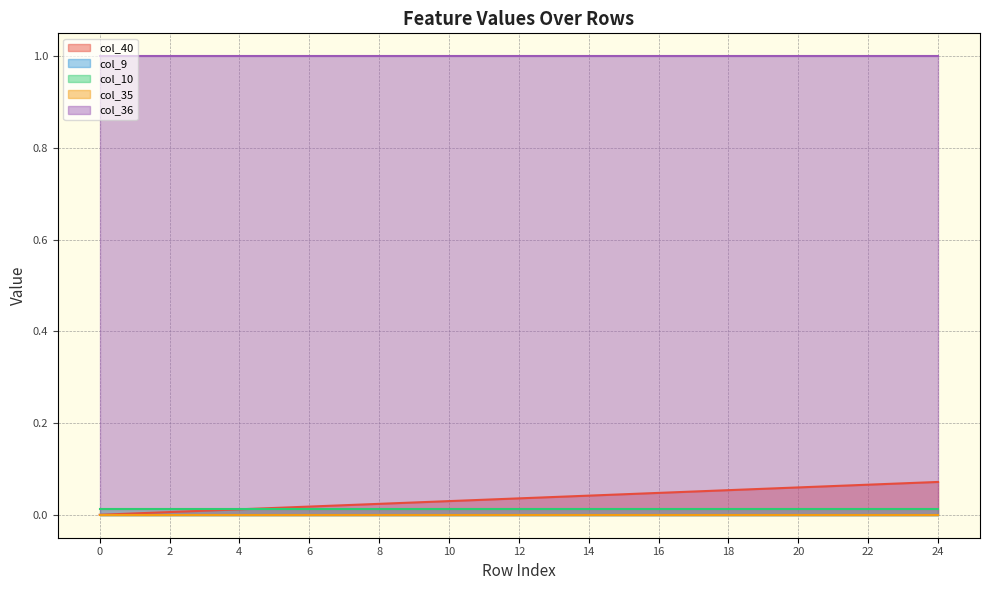

What is the spread (max minus min) of values at 23?

1.0